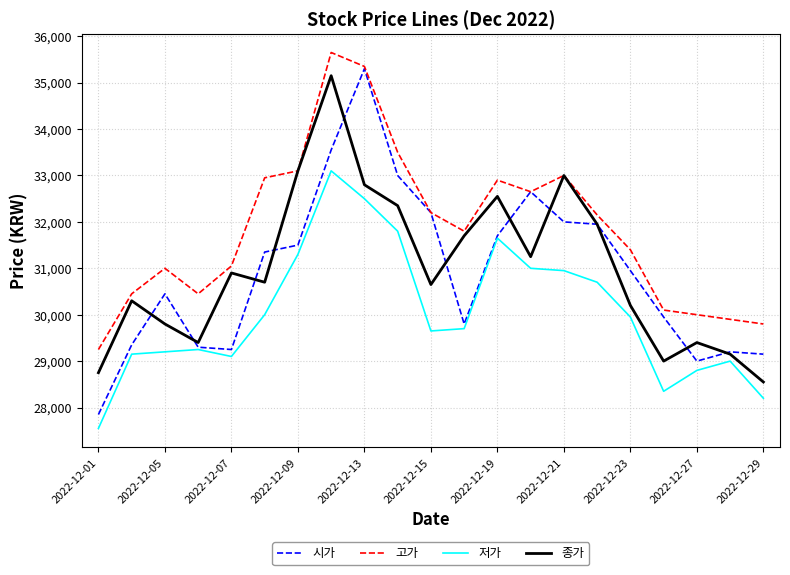

Reading right to left, list all the values displayed in this chart.

시가: 29150	29200	29000	29950	30950	31950	32000	32650	31700	29800	32200	33000	35300	33550	31500	31350	29250	29300	30450	29350	27850
고가: 29800	29900	30000	30100	31400	32150	33000	32650	32900	31800	32200	33500	35350	35650	33100	32950	31050	30450	31000	30450	29250
저가: 28200	29000	28800	28350	29950	30700	30950	31000	31650	29700	29650	31800	32500	33100	31300	30000	29100	29250	29200	29150	27550
종가: 28550	29150	29400	29000	30200	31950	33000	31250	32550	31700	30650	32350	32800	35150	33100	30700	30900	29400	29800	30300	28750